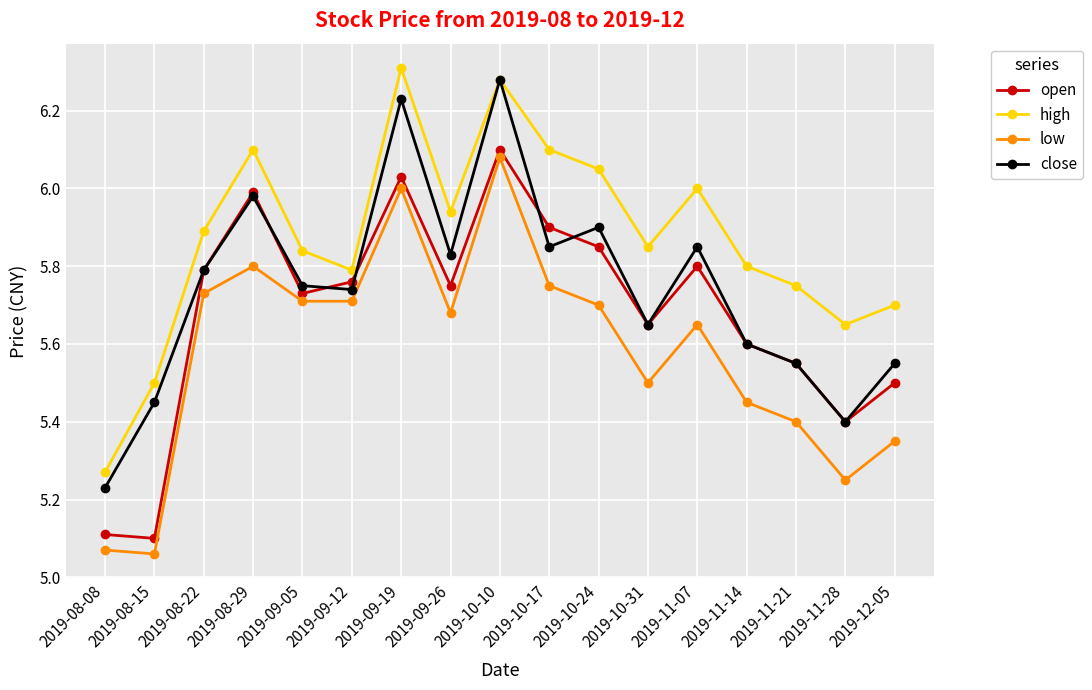

What is the sum of the high values at 2019-08-15 and 2019-08-29?

11.6